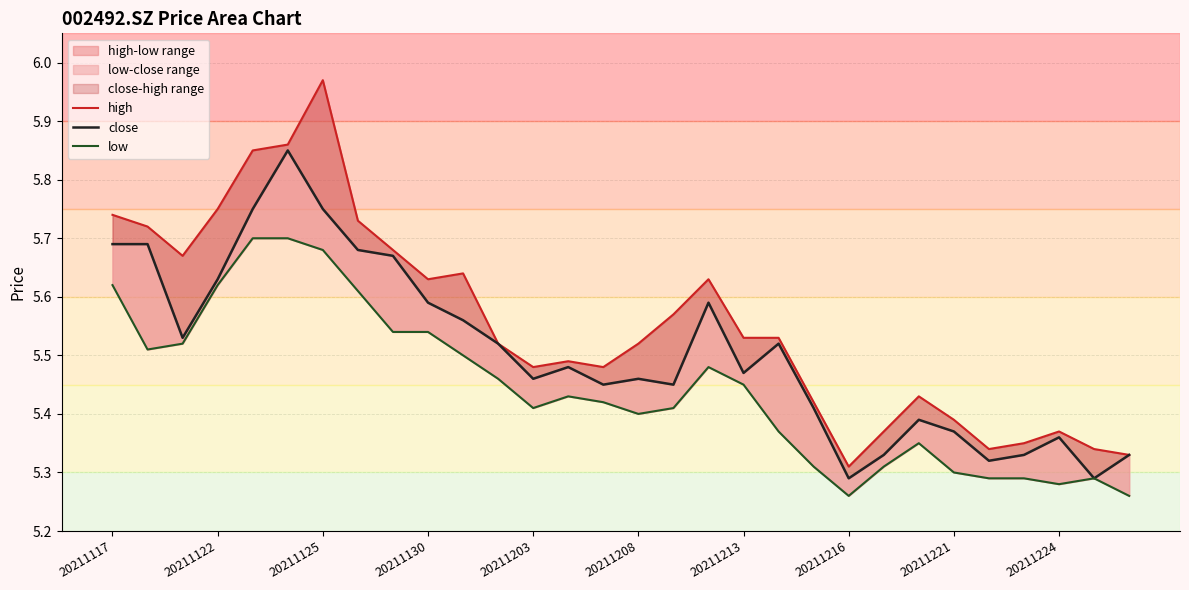

True or false: low has more than 1 interior local peaks.

True